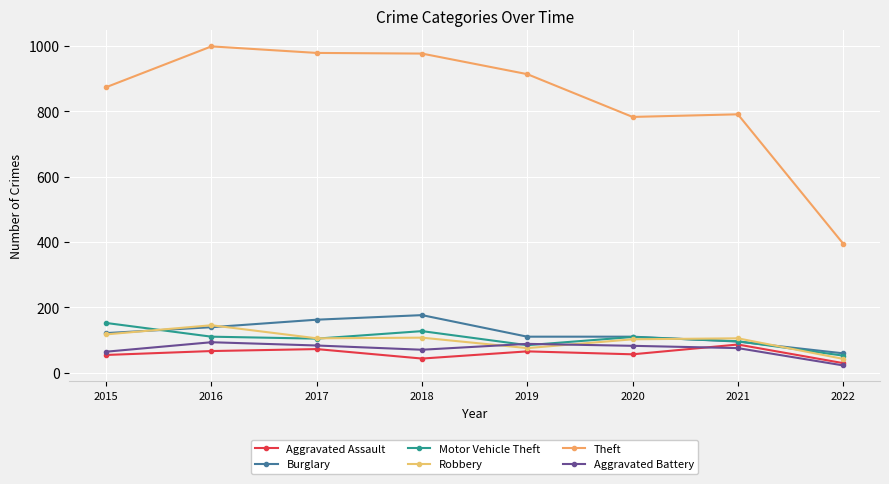

Count the number of categories in the chart.

8